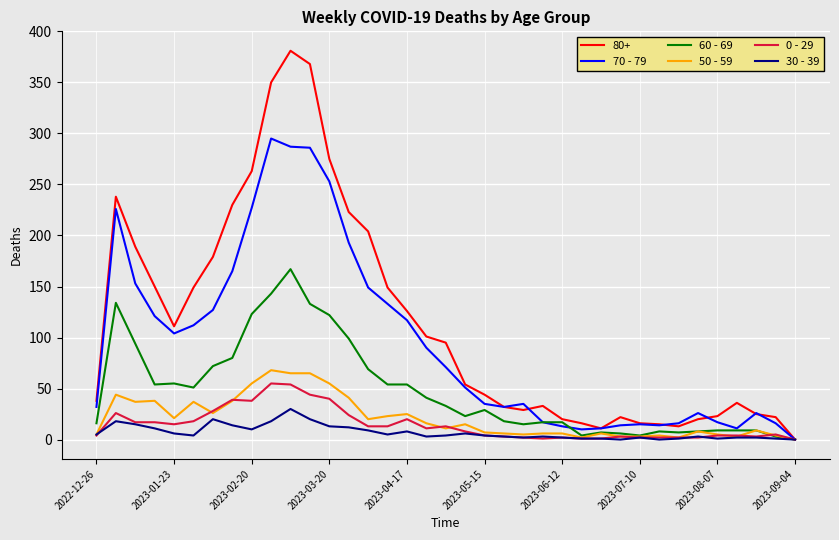

Which series has the largest total across all categories?

80+